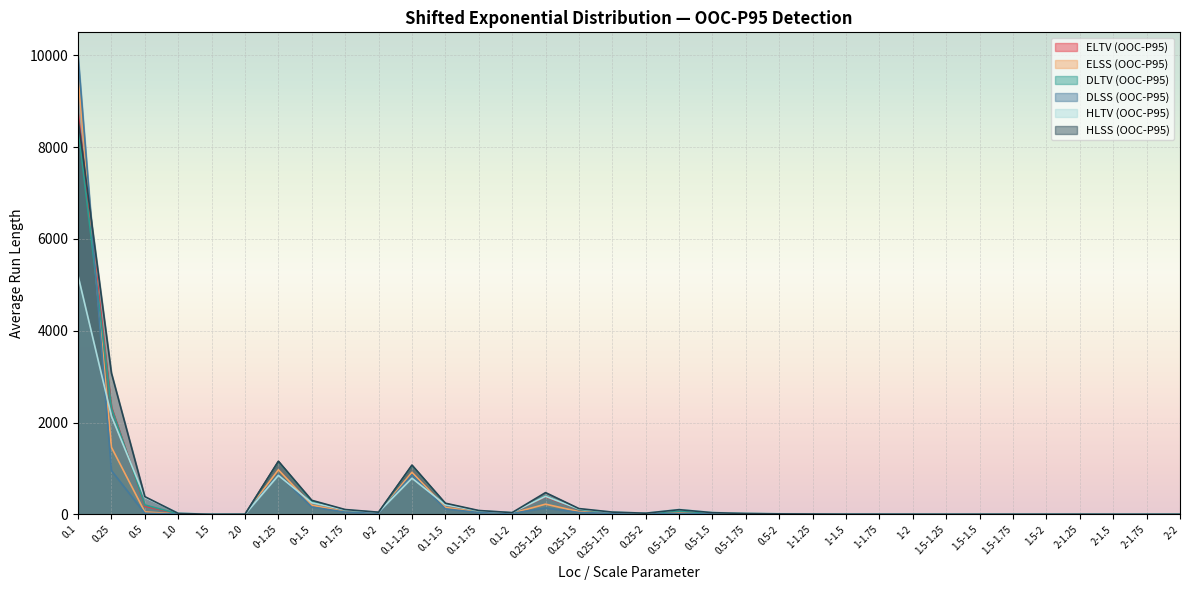

Where is ELTV (OOC-P95) nearest to the value 4376?

0.25